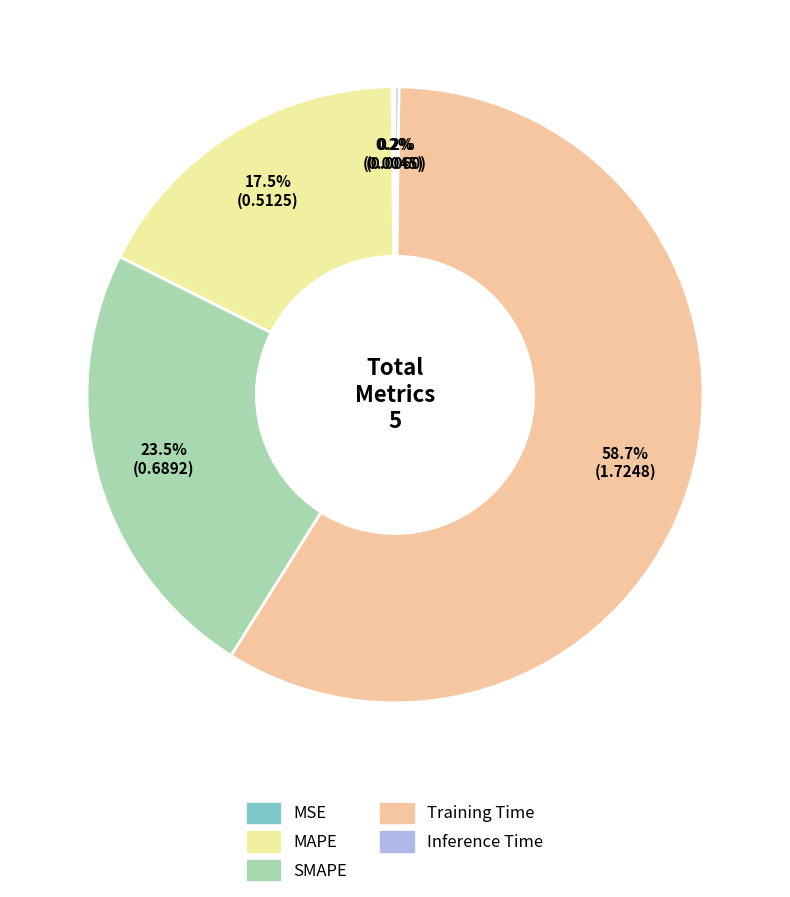

Is there any slice that represents more than half of the pie?

Yes